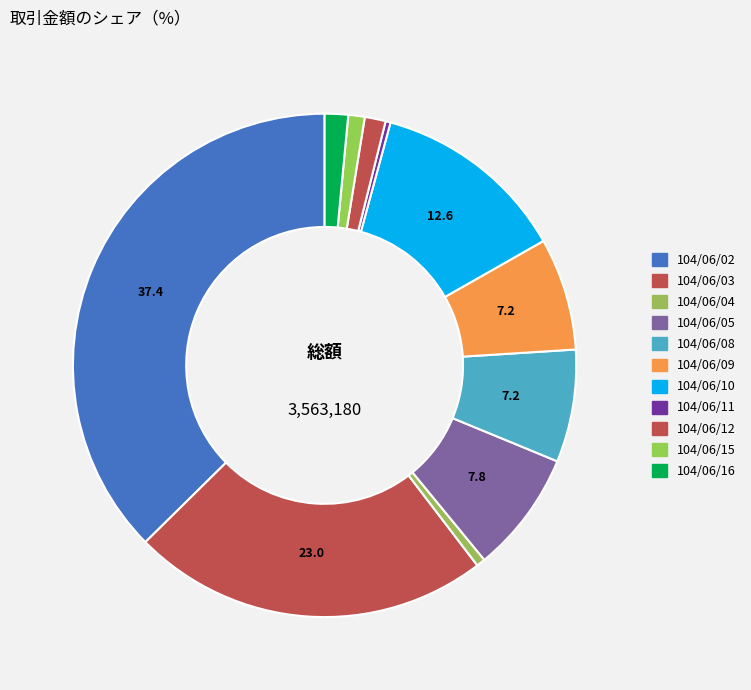

Count the number of slices in the pie.

11